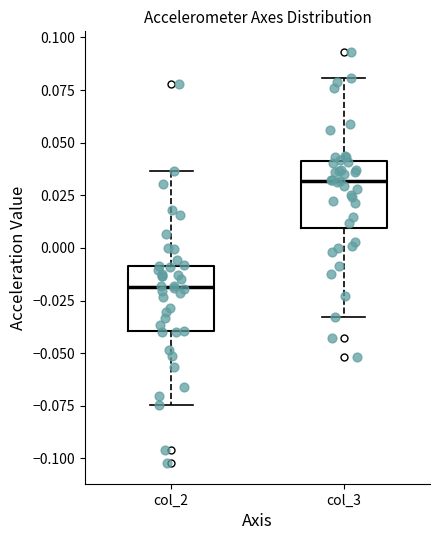

Reading left to right, transcribe this box plot: for each box, give where its median line is, the range the box spans, and where its two whiskers end, as read against the y-axis. The values are not printed on the chart, so give them approximately, as read against the axis.

col_2: median -0.020, box -0.040 to -0.010, whiskers -0.075 to 0.035
col_3: median 0.030, box 0.010 to 0.040, whiskers -0.035 to 0.080